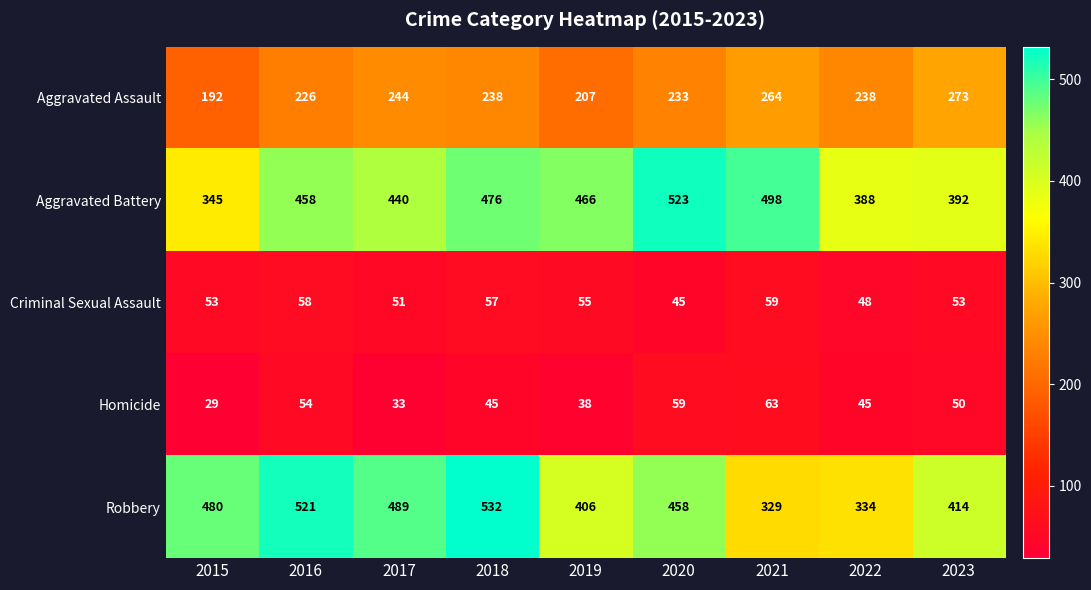

List the series in order of their peak value, lowest first.

Criminal Sexual Assault, Homicide, Aggravated Assault, Aggravated Battery, Robbery